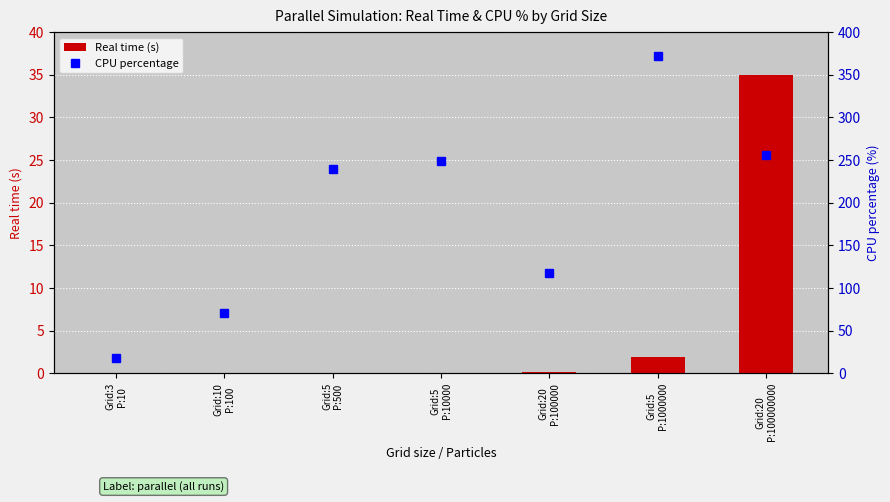

What is the maximum value shown in the chart?

371.6